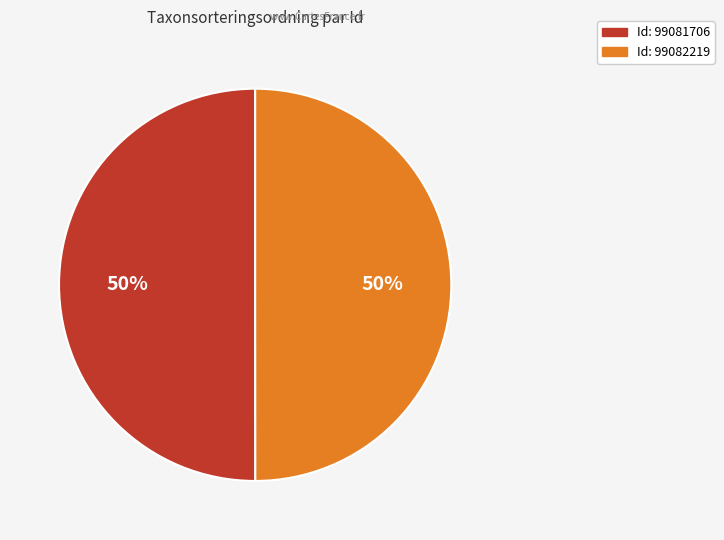

To the nearest percent, what is the average slice percentage?

50%